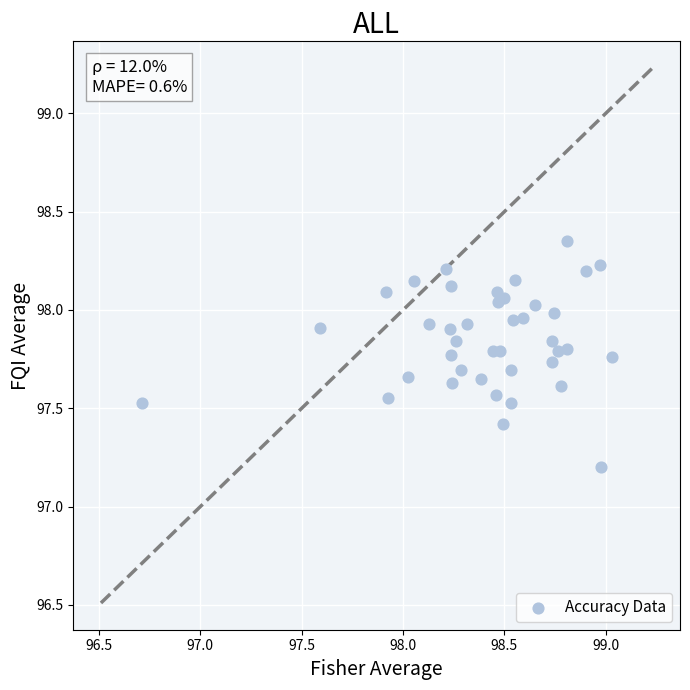

What Y value in the scatter plot is closest to 97?

97.2